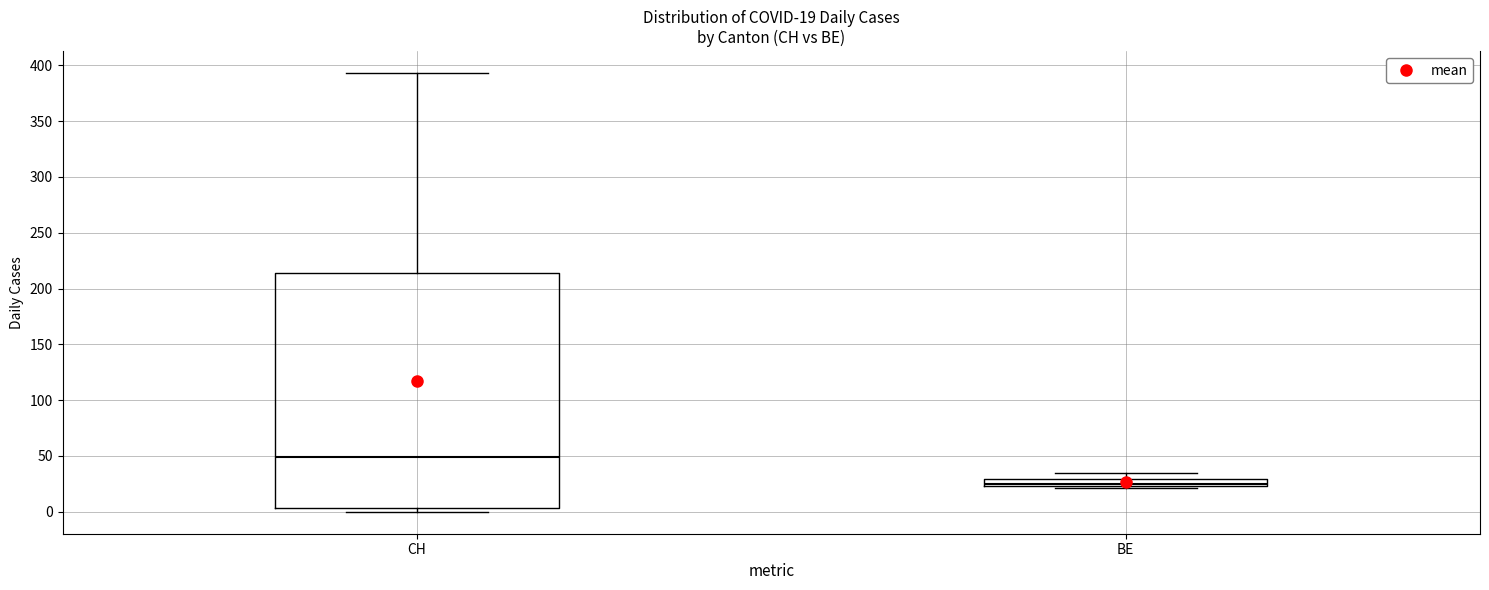

Which box is the tallest, from its lower edge to its upper edge?

CH